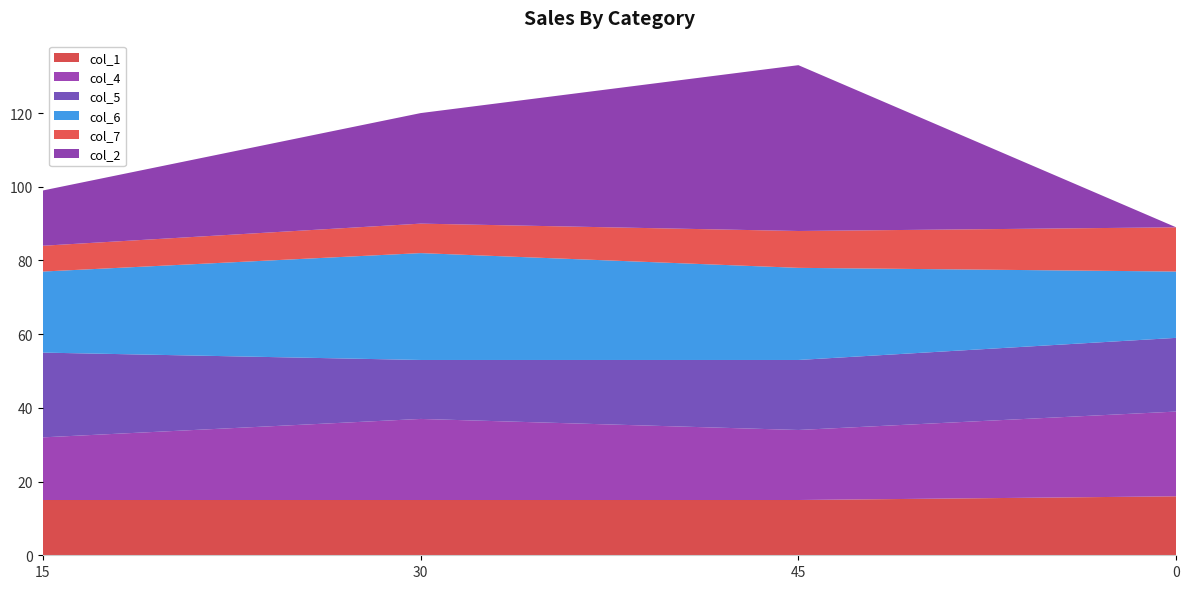

Reading right to left, list all the values displayed in this chart.

col_1: 0=16	45=15	30=15	15=15
col_4: 0=23	45=19	30=22	15=17
col_5: 0=20	45=19	30=16	15=23
col_6: 0=18	45=25	30=29	15=22
col_7: 0=12	45=10	30=8	15=7
col_2: 0=0	45=45	30=30	15=15